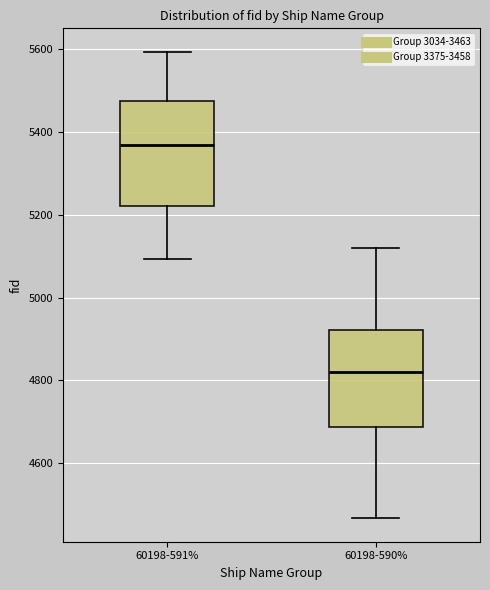

Where does the median line of the box for 60198-590% sit on the y-axis? The values are not printed on the chart, so give them approximately, as read against the axis.

4820